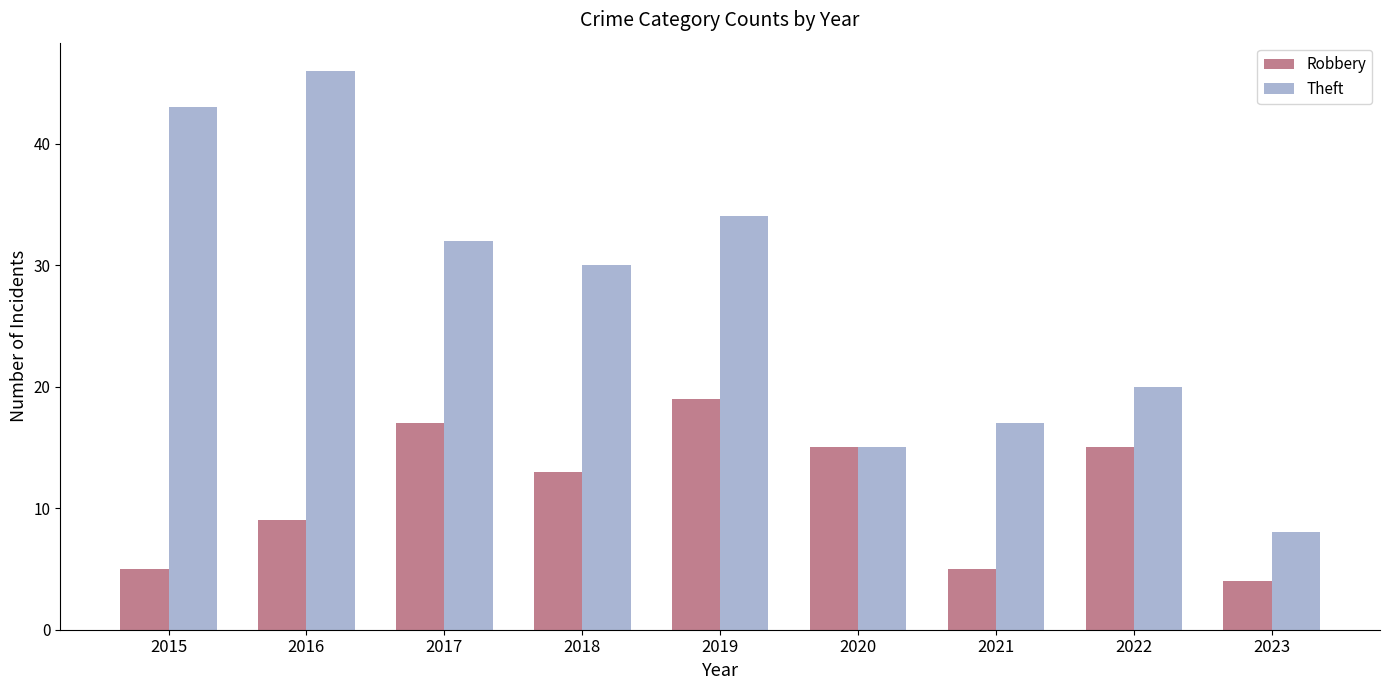

Reading left to right, transcribe all the data shown in this chart.

Robbery: 2015=5	2016=9	2017=17	2018=13	2019=19	2020=15	2021=5	2022=15	2023=4
Theft: 2015=43	2016=46	2017=32	2018=30	2019=34	2020=15	2021=17	2022=20	2023=8